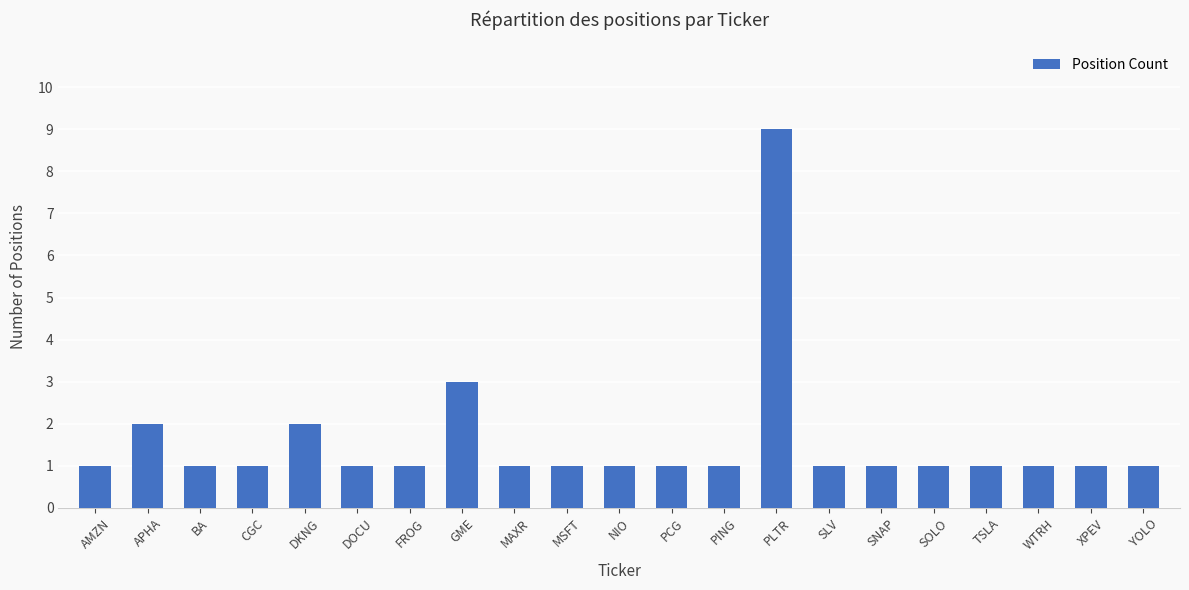

What is the value of the 19th bar from the left?

1